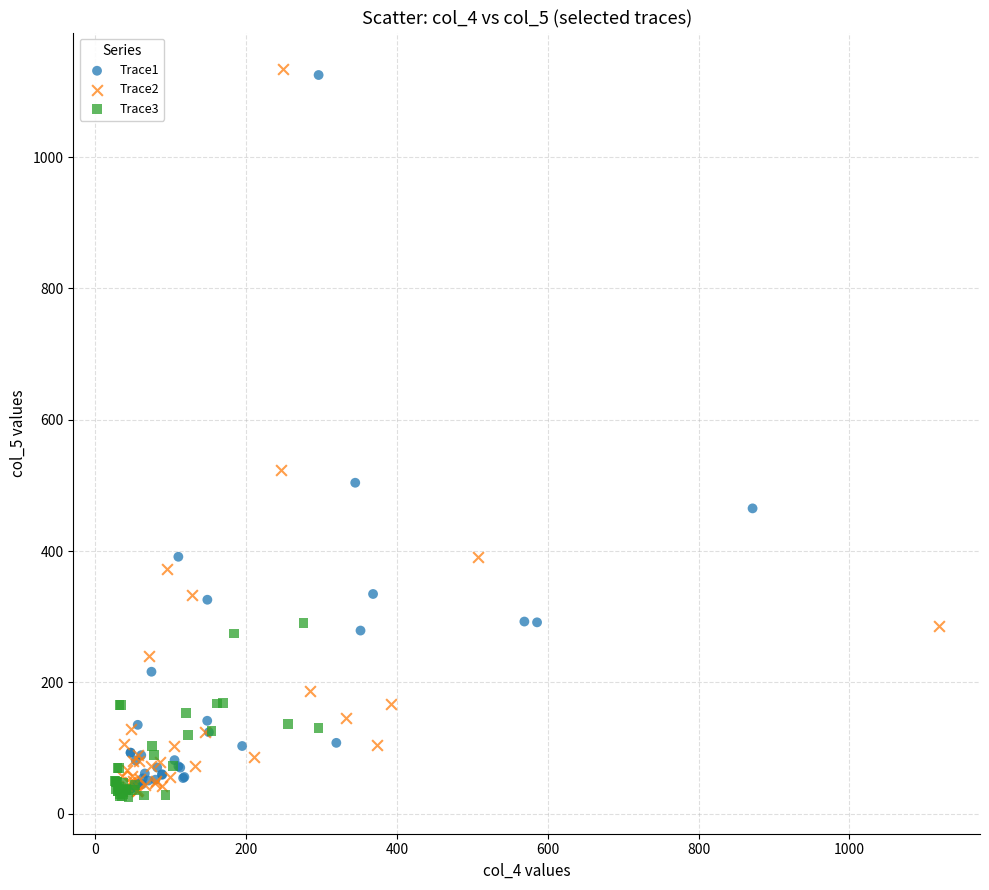

What are all the series names shown in the legend?

Trace1, Trace2, Trace3